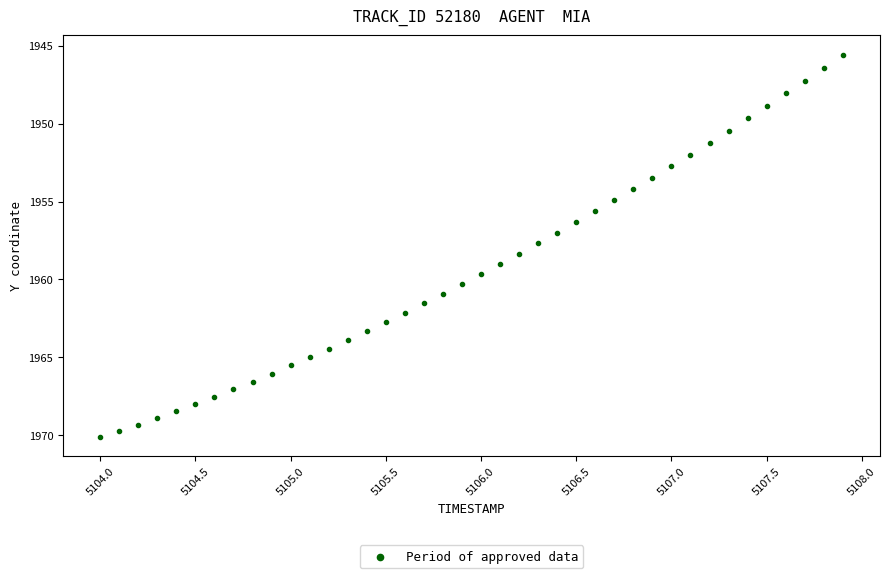

What is the range of X values (max minus min)?

3.9